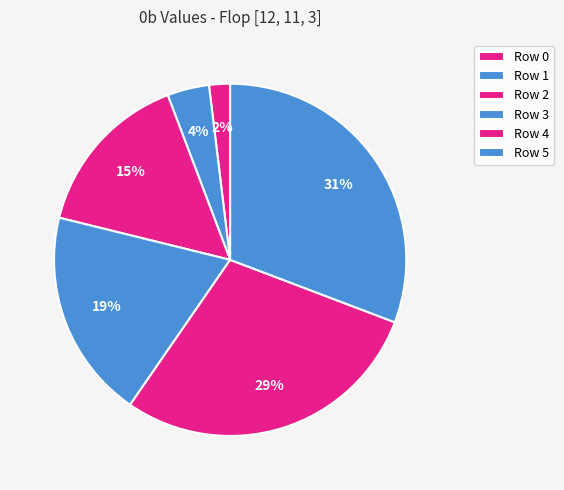

Does Row 5 account for over 50% of the chart?

No